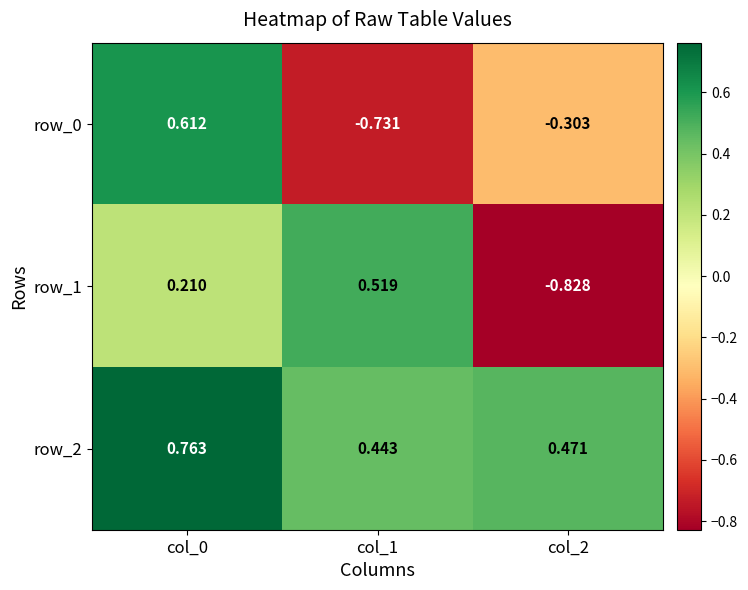

How many distinct data groups are displayed?

3